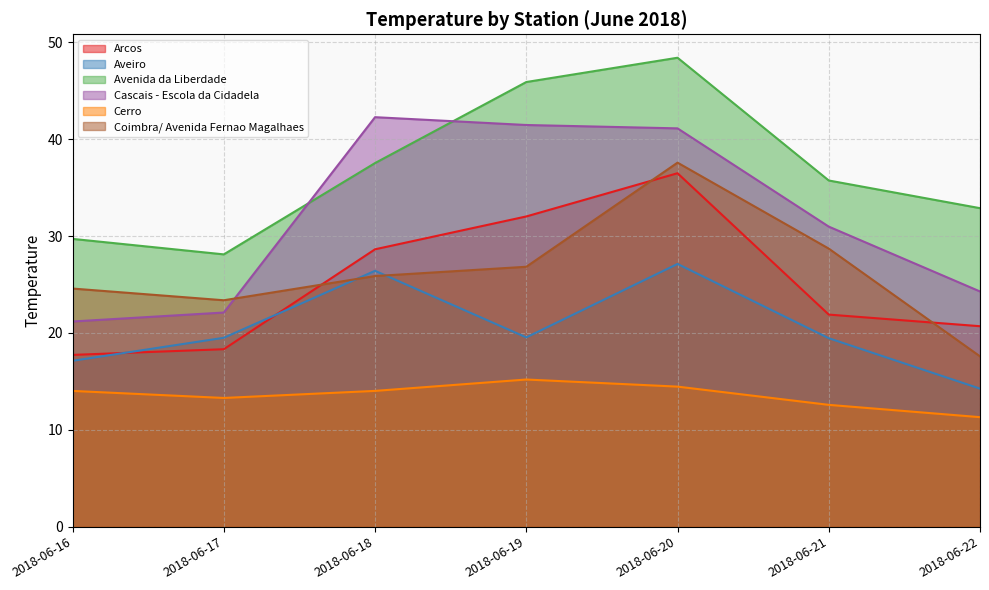

At how many categories does at least one series exceed 33?

4